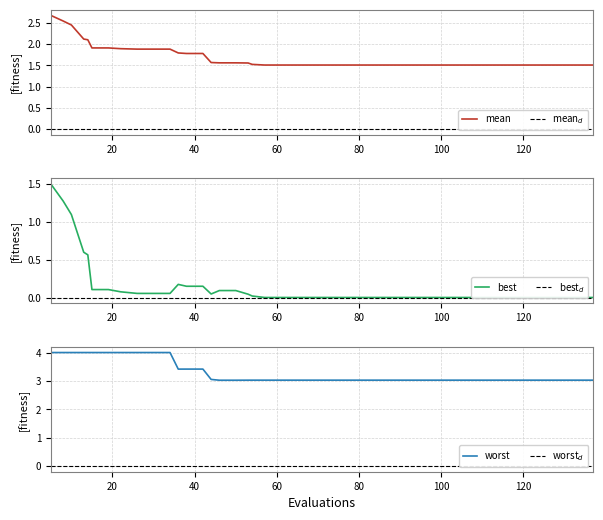

True or false: worst has more than 1 interior local peaks.

False